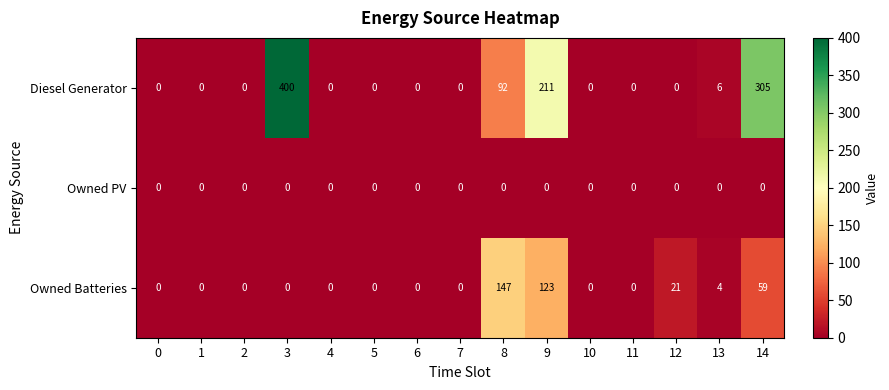

What is the greatest value displayed?

400